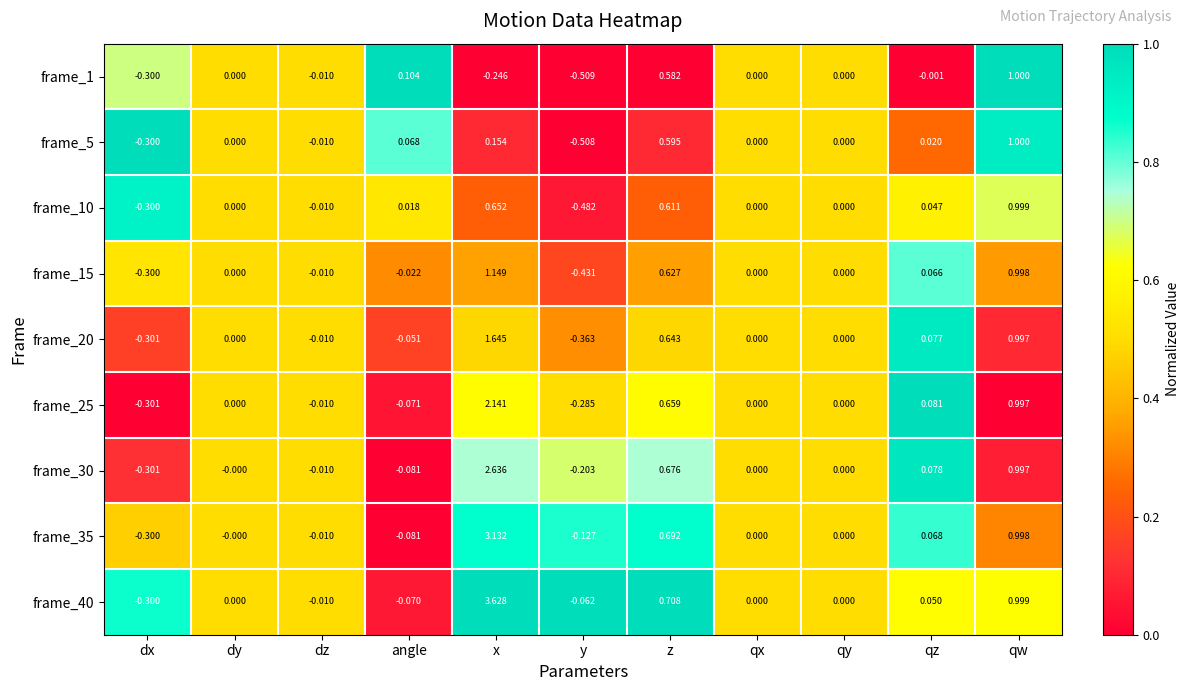

At which category is the sum across all series the highest?

x